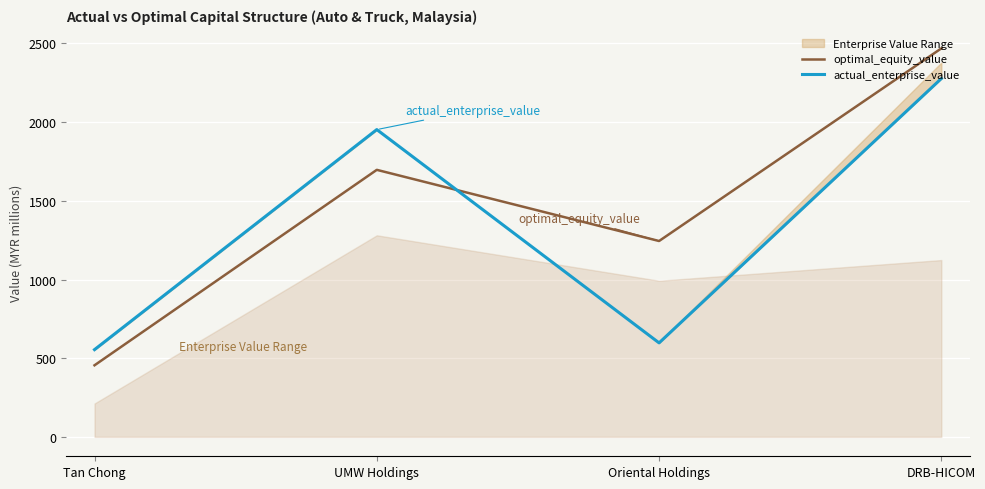

What is the spread (max minus min) of values at Tan Chong?

99.6